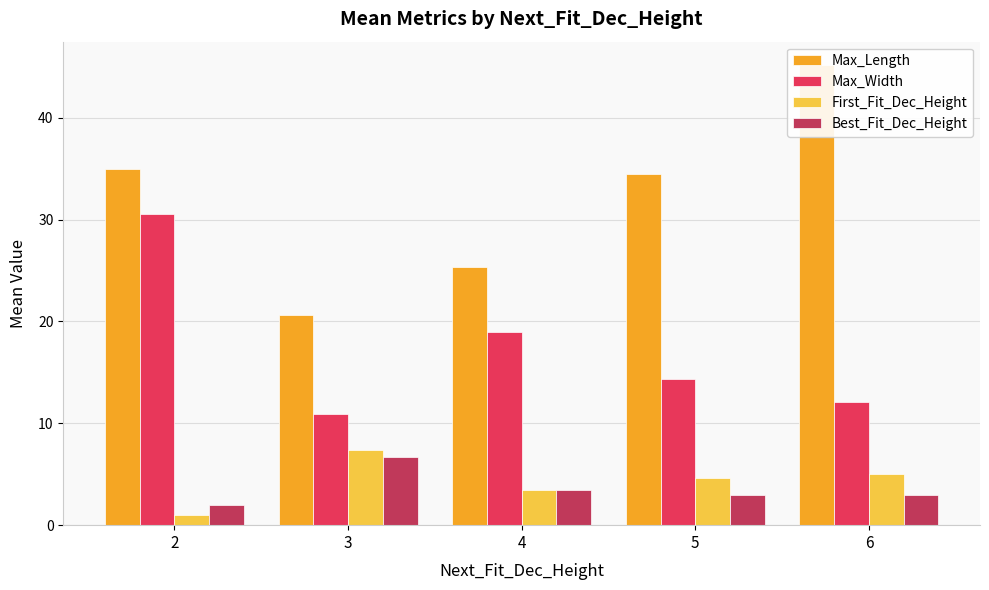

Where does the Max_Width series first go above 14?

2